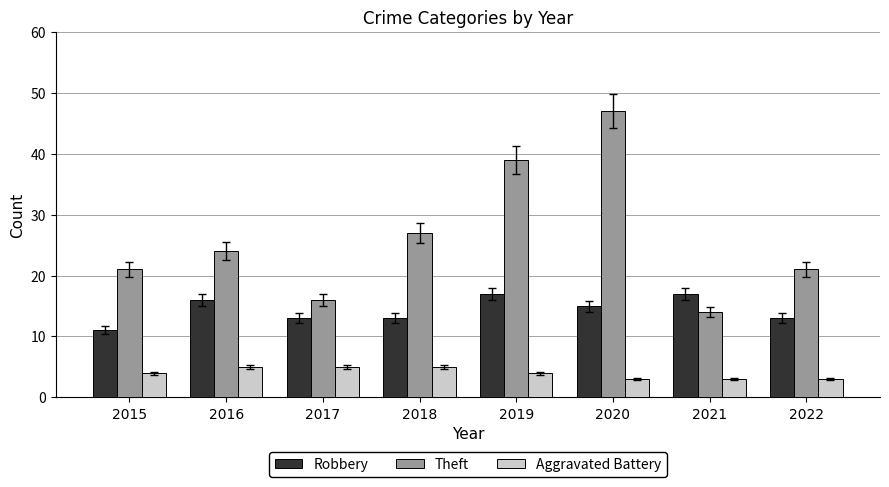

Are the bars horizontal?

No